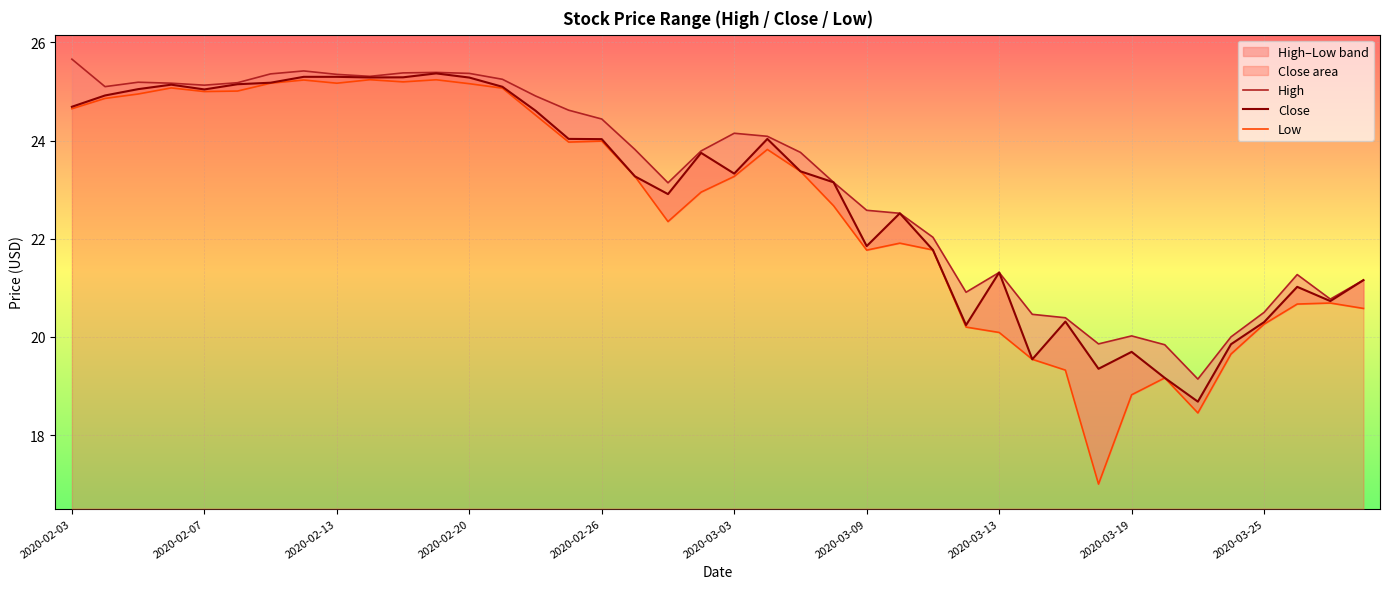

List the series in order of their peak value, lowest first.

Low, Close, High